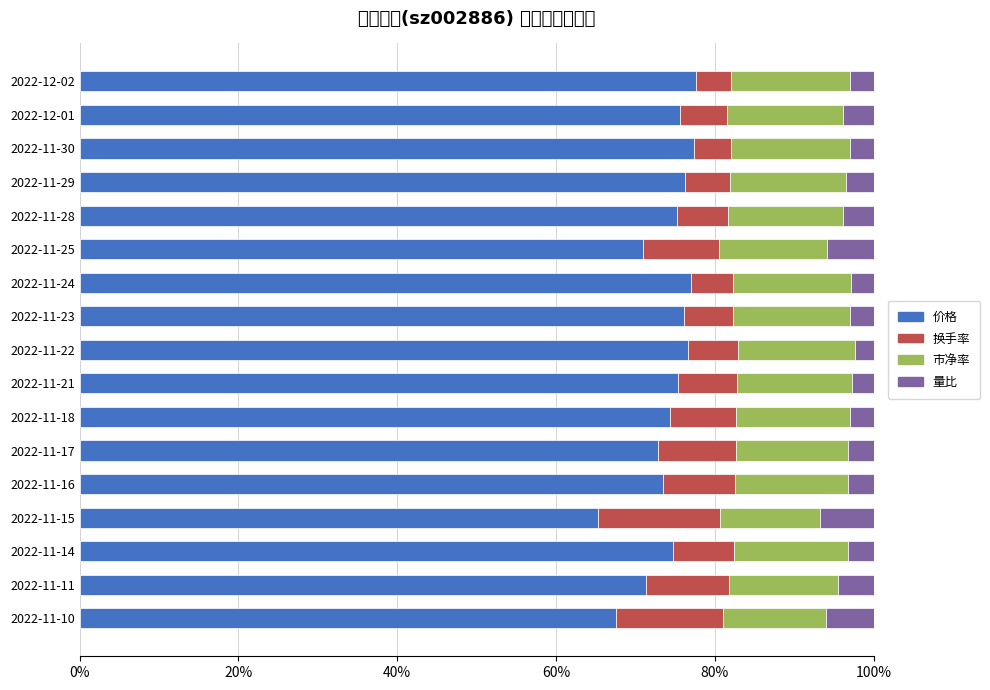

At how many categories does at least one series exceed 54?

17